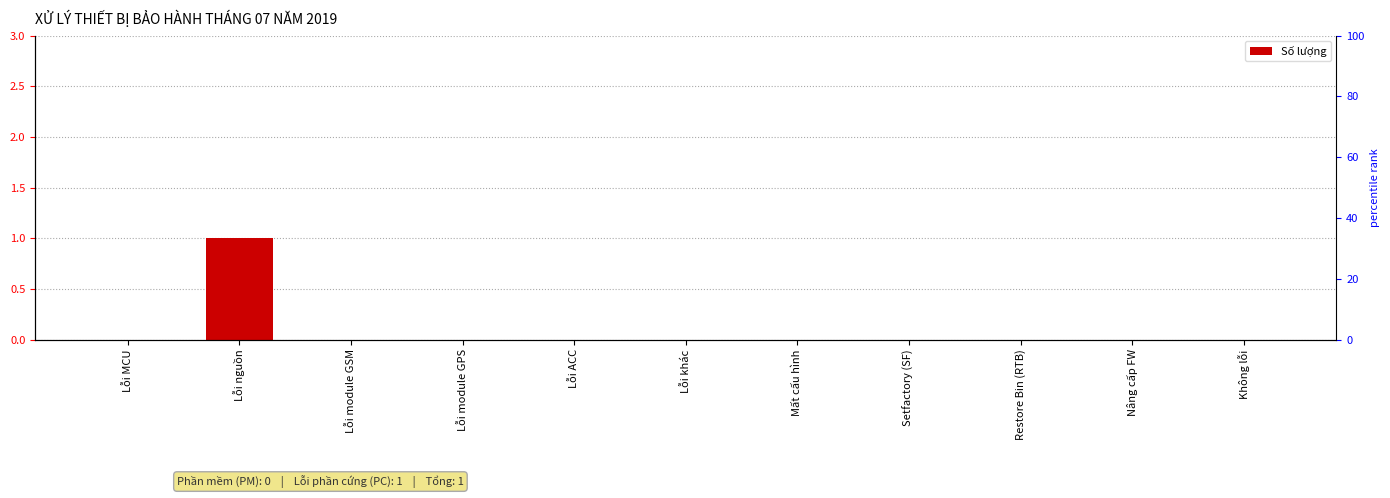

Between Mất cấu hình and Lỗi ACC, which is larger?

Mất cấu hình